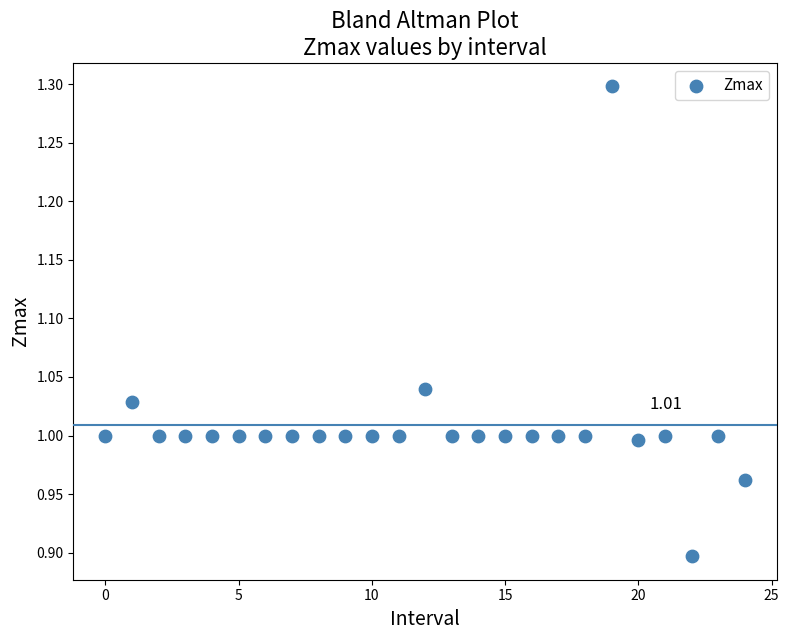

What is the range of Y values (max minus min)?

0.4